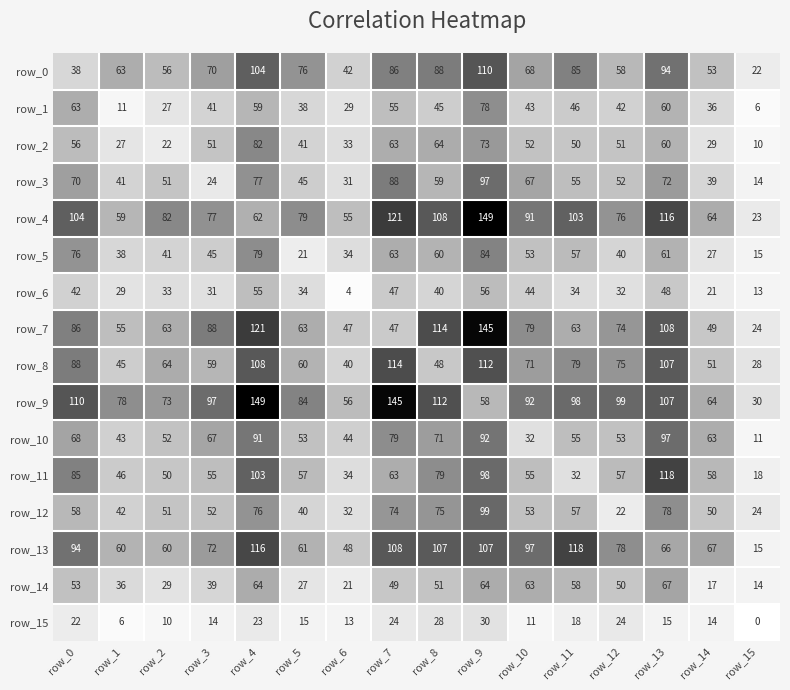

At which label does row_7 reach its minimum?

row_15